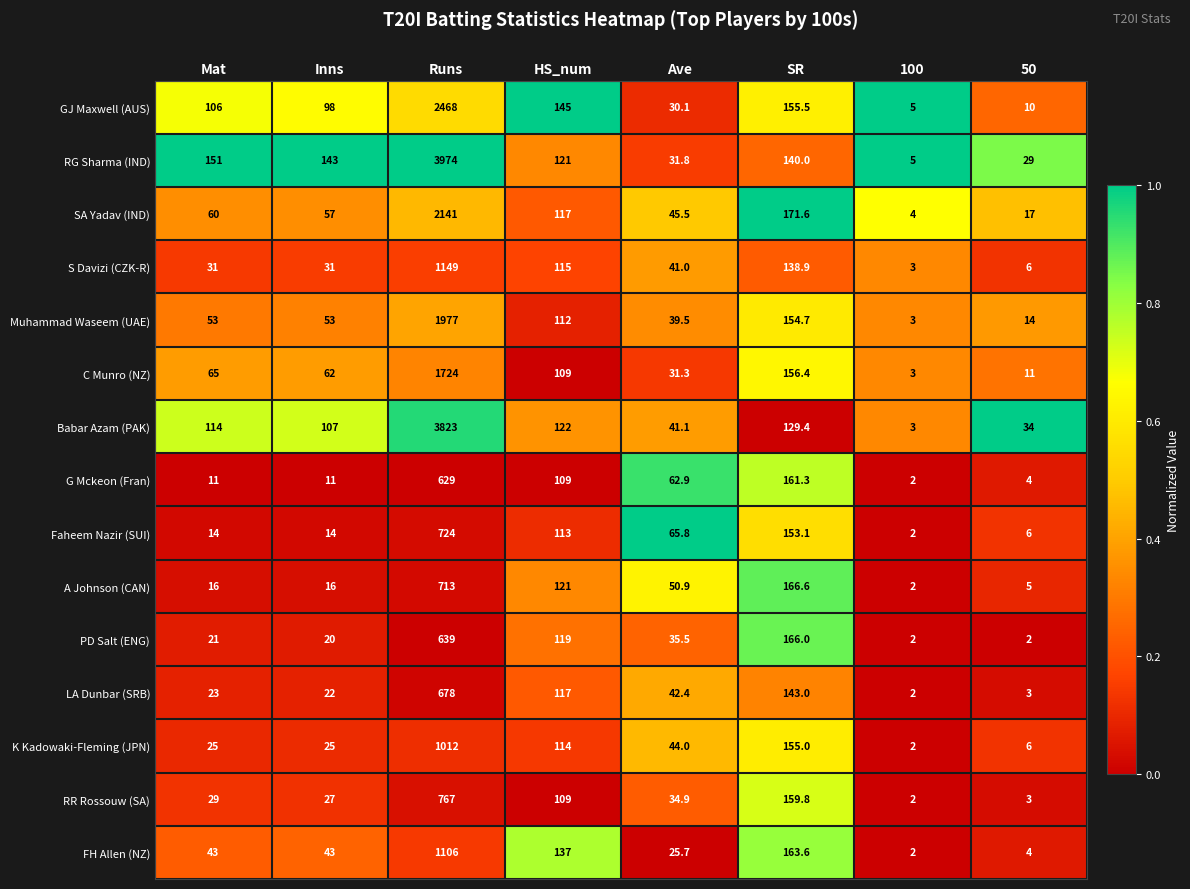

What is the sum of the PD Salt (ENG) values at Runs and SR?

805.0